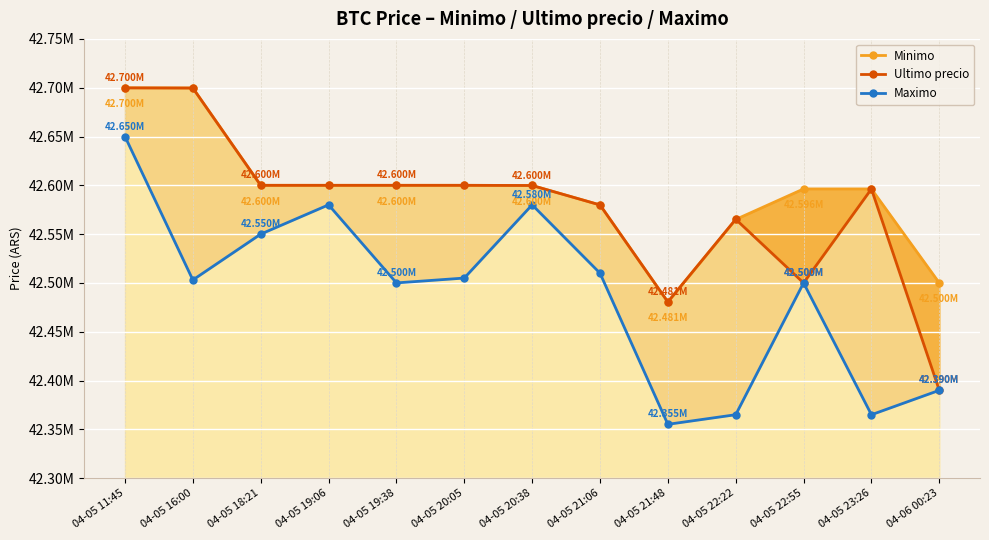

What is the minimum value shown in the chart?

42355170